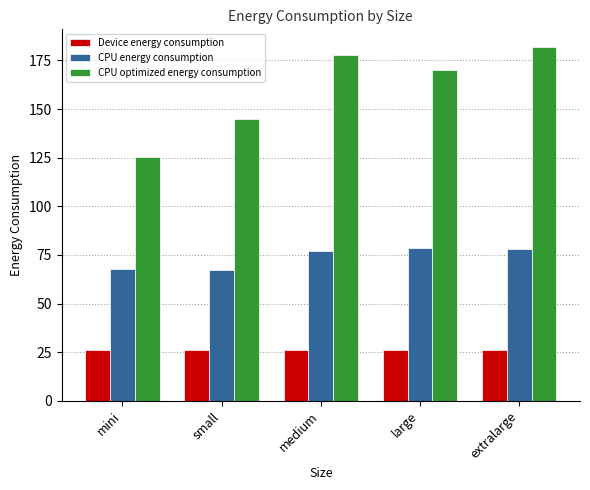

Which series changed the most between mini and medium?

CPU optimized energy consumption